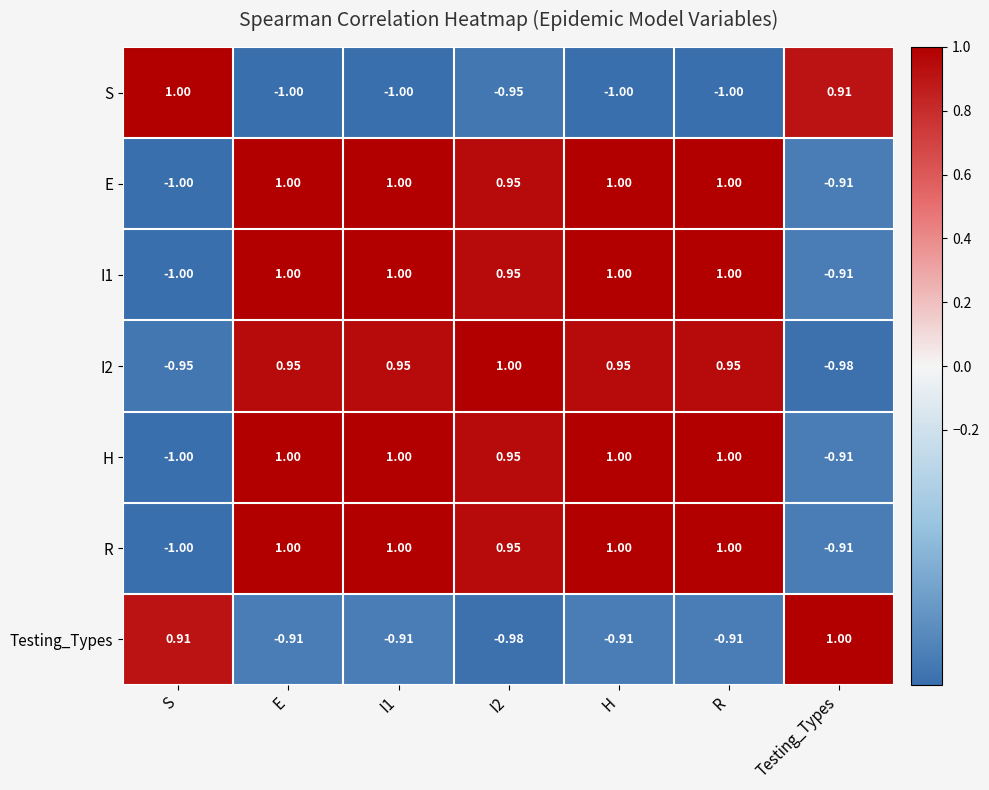

At which label is H closest to 0?

Testing_Types